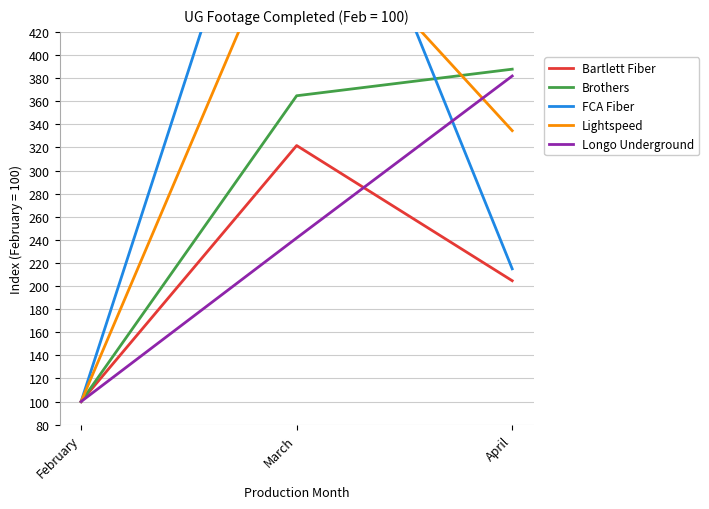

Which label corresponds to the largest value in the chart?

March